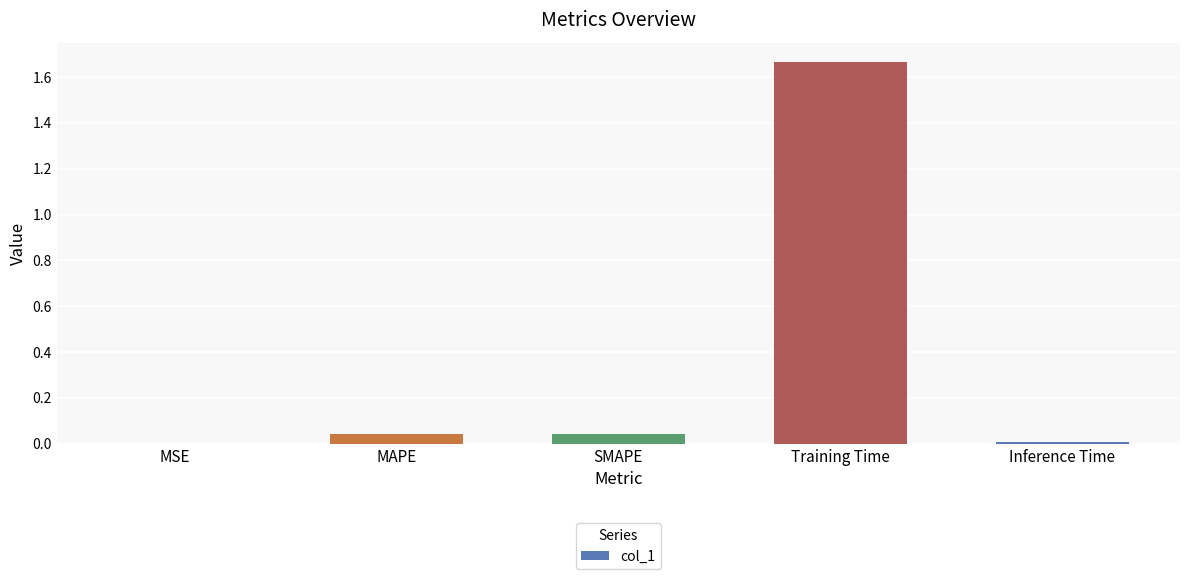

Which label corresponds to the largest value in the chart?

Training Time